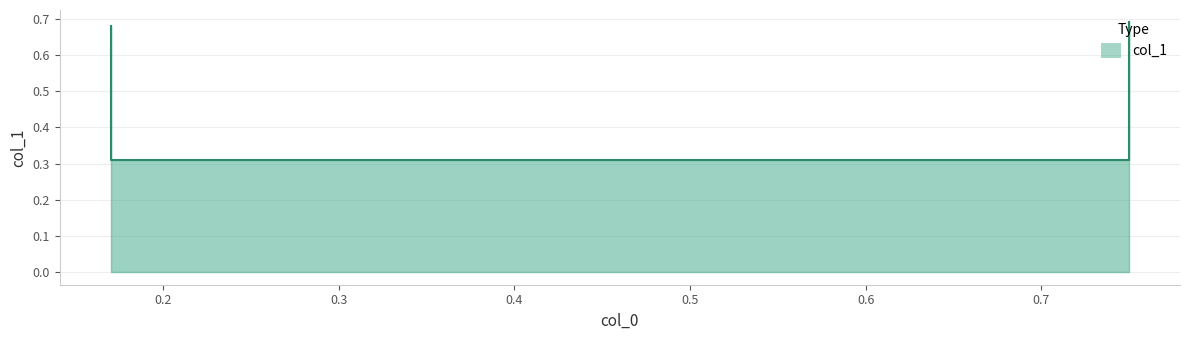

What is the average value?

0.5